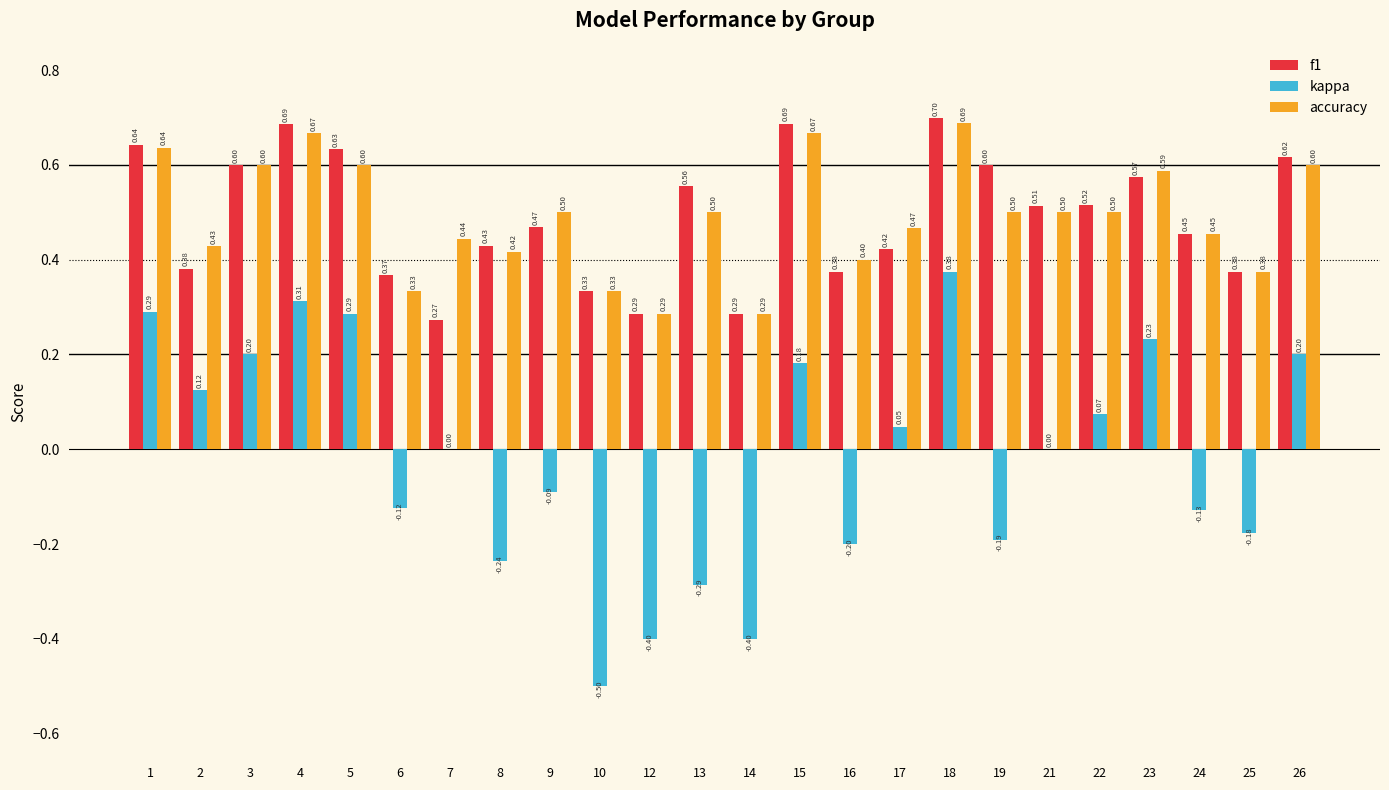

Is it true that f1 equals 0.3 at 22?

False